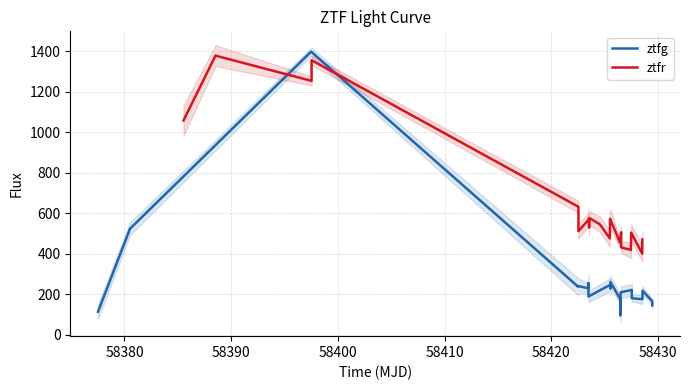

Reading left to right, list all the values displayed in this chart.

ztfg: 112.9	523.4	1397.8	237.5	240.5	228.9	254.1	188.5	247.0	228.9	260.2	175.1	95.0	209.4	221.0	179.9	175.3	217.2	165.1	144.3
ztfr: 1058.0	1378.2	1253.5	1355.6	631.8	511.4	570.9	530.1	576.6	545.4	475.6	562.2	572.2	454.7	506.0	431.1	418.4	504.1	400.1	470.3